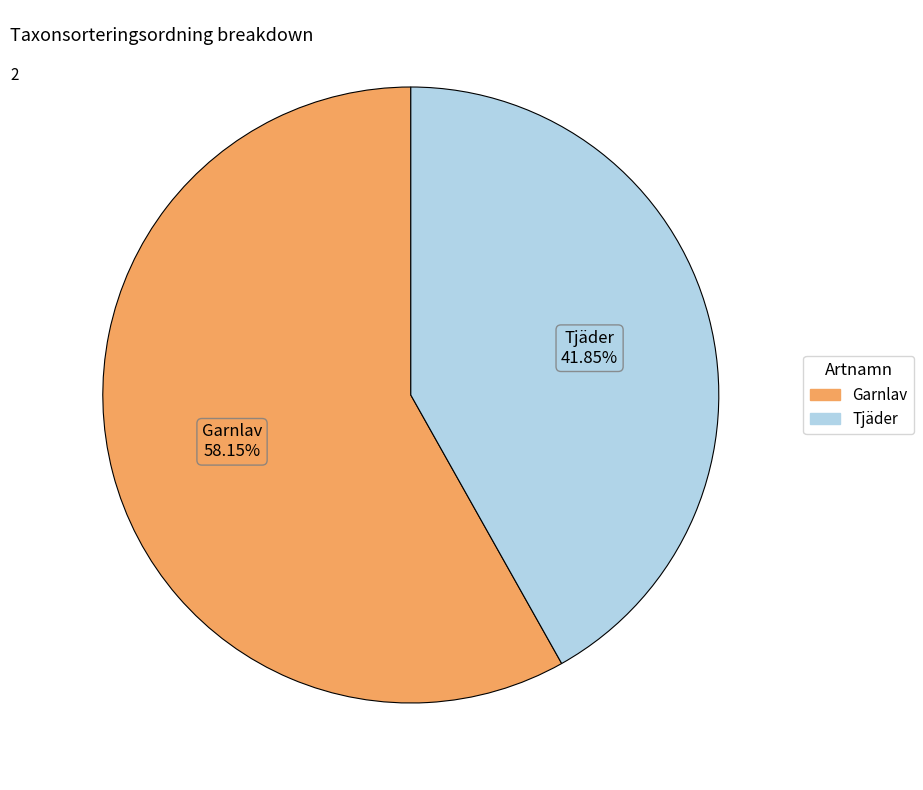

Combined, what portion of the pie is Garnlav and Tjäder?

100.0%